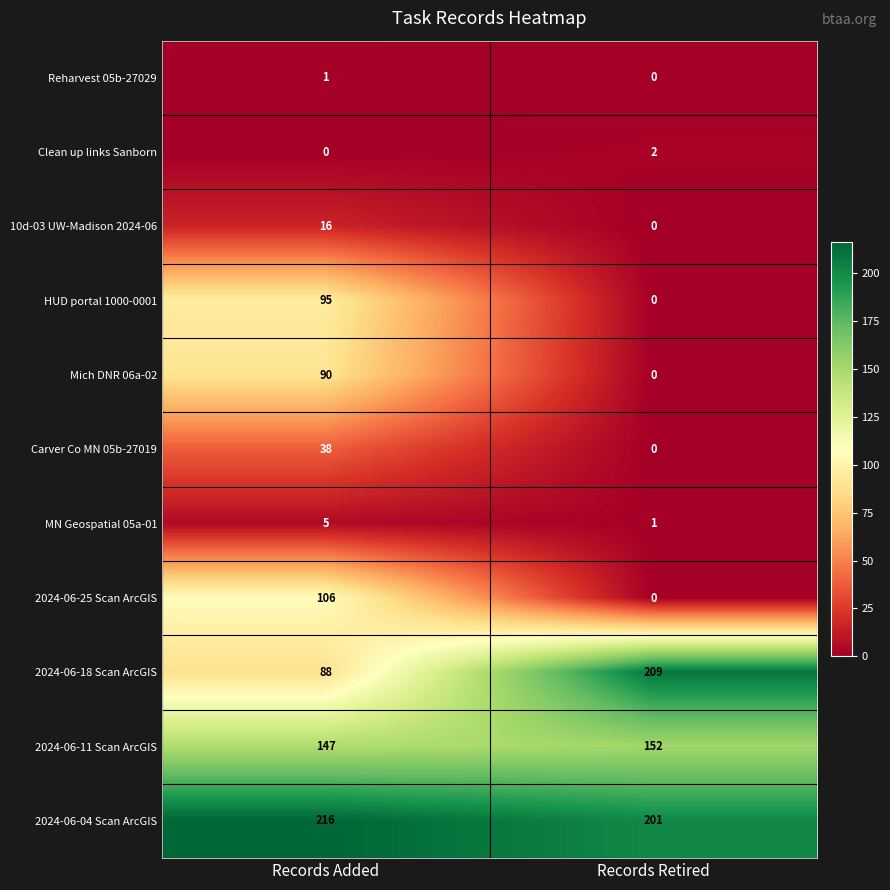

Reading right to left, list all the values displayed in this chart.

Reharvest 05b-27029: 0	1
Clean up links Sanborn: 2	0
10d-03 UW-Madison 2024-06: 0	16
HUD portal 1000-0001: 0	95
Mich DNR 06a-02: 0	90
Carver Co MN 05b-27019: 0	38
MN Geospatial 05a-01: 1	5
2024-06-25 Scan ArcGIS: 0	106
2024-06-18 Scan ArcGIS: 209	88
2024-06-11 Scan ArcGIS: 152	147
2024-06-04 Scan ArcGIS: 201	216